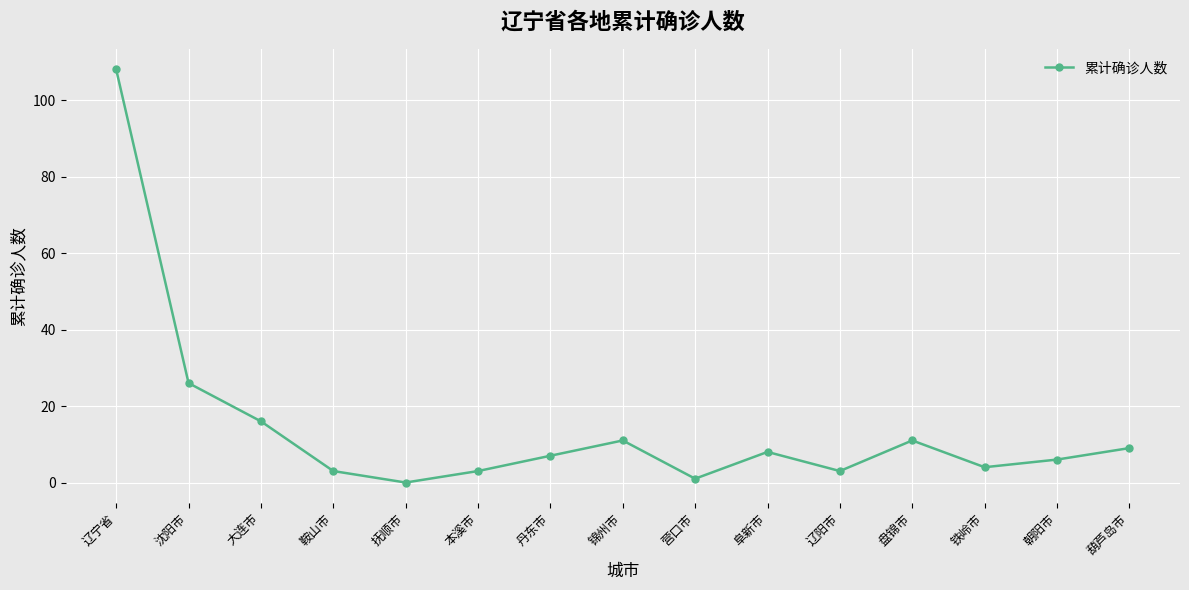

Does the chart display data point markers on the line(s)?

Yes